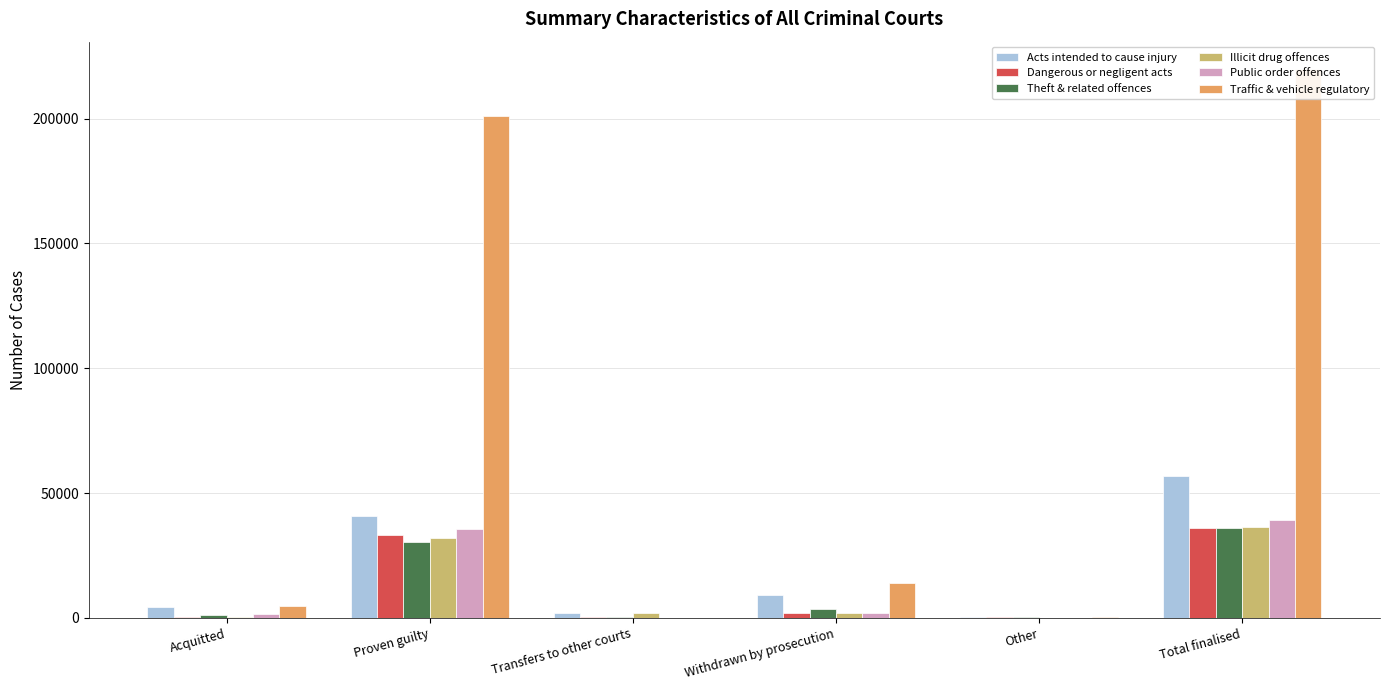

Which series has the largest total across all categories?

Traffic & vehicle regulatory